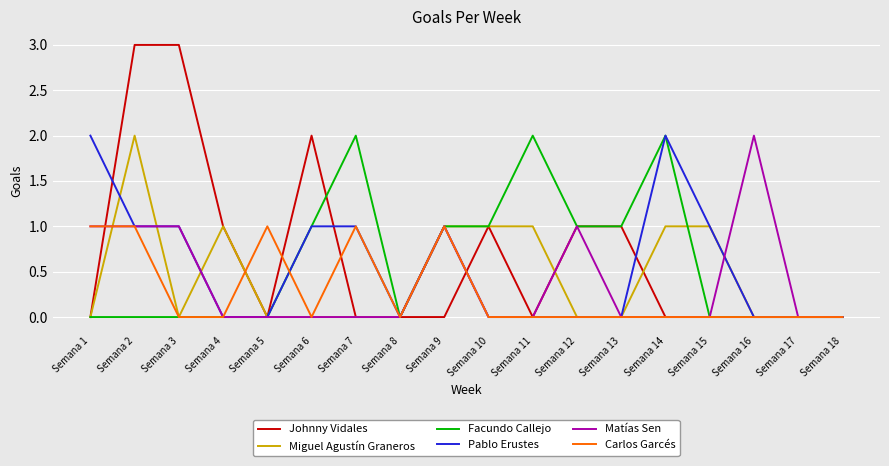

Reading left to right, extract all data points from this chart.

Johnny Vidales: 0	3	3	1	0	2	0	0	0	1	0	1	1	0	0	0	0	0
Miguel Agustín Graneros: 0	2	0	1	0	0	0	0	1	1	1	0	0	1	1	0	0	0
Facundo Callejo: 0	0	0	0	0	1	2	0	1	1	2	1	1	2	0	0	0	0
Pablo Erustes: 2	1	1	0	0	1	1	0	1	0	0	0	0	2	1	0	0	0
Matías Sen: 1	1	1	0	0	0	0	0	1	0	0	1	0	0	0	2	0	0
Carlos Garcés: 1	1	0	0	1	0	1	0	1	0	0	0	0	0	0	0	0	0